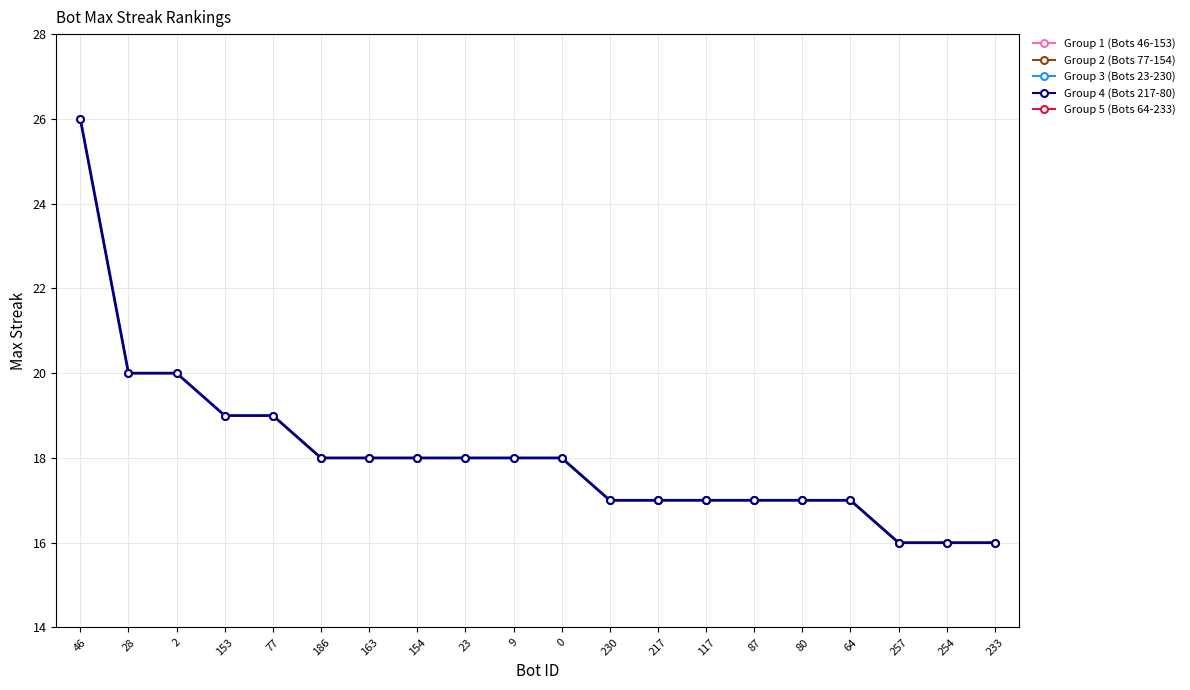

Count the number of data series in this chart.

1